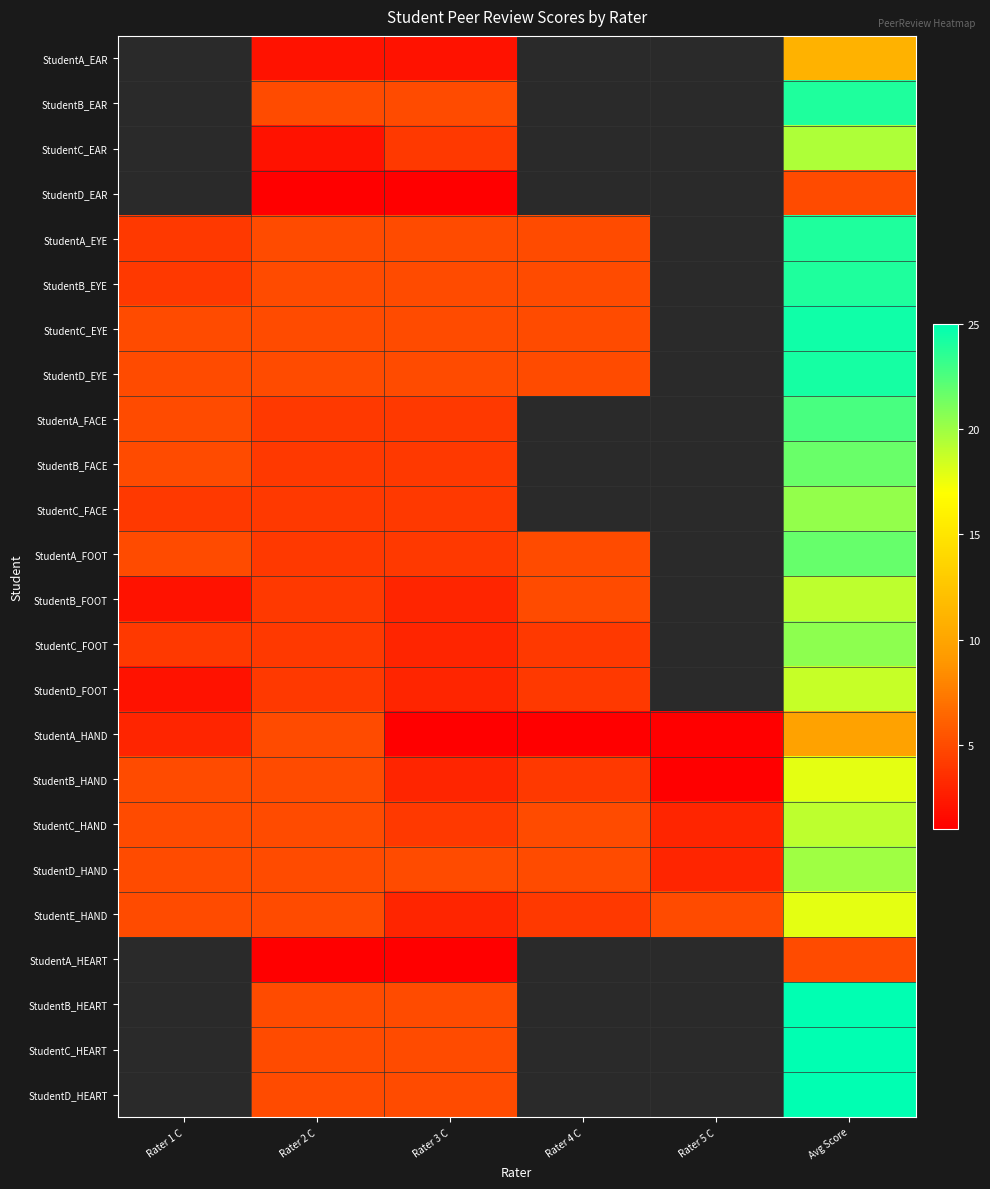

How many distinct data groups are displayed?

24